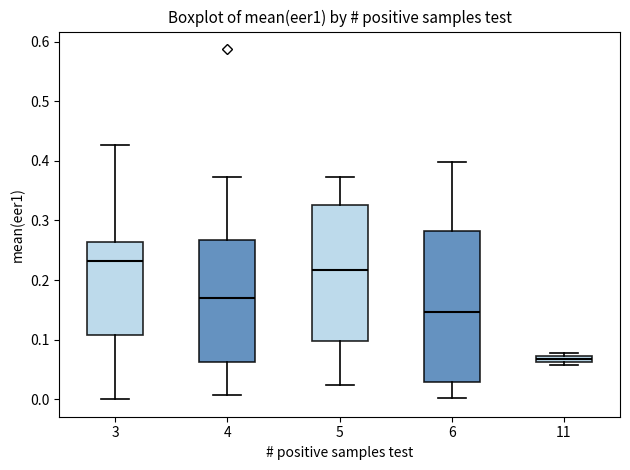

Which box has the lowest median line?

11